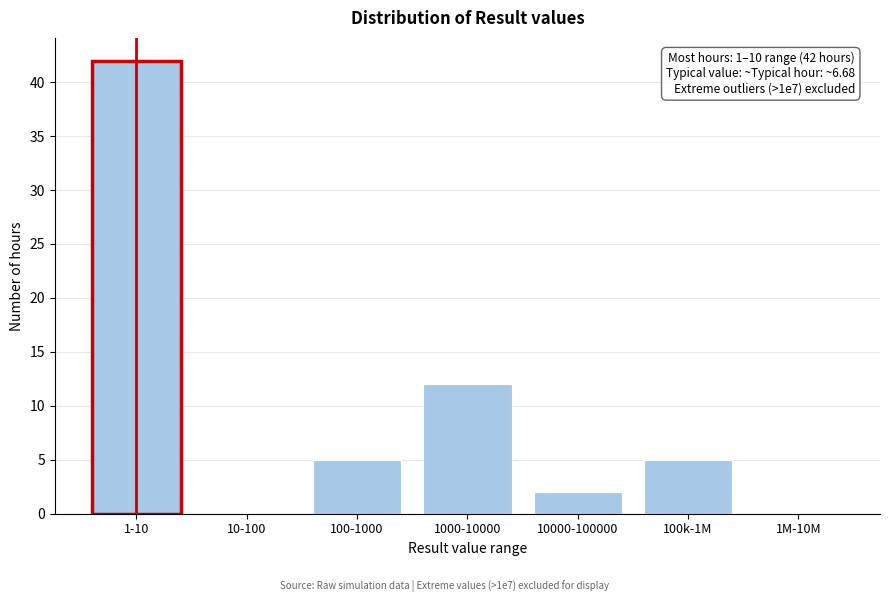

Reading left to right, list all the values displayed in this chart.

1-10=42	10-100=0	100-1000=5	1000-10000=12	10000-100000=2	100k-1M=5	1M-10M=0